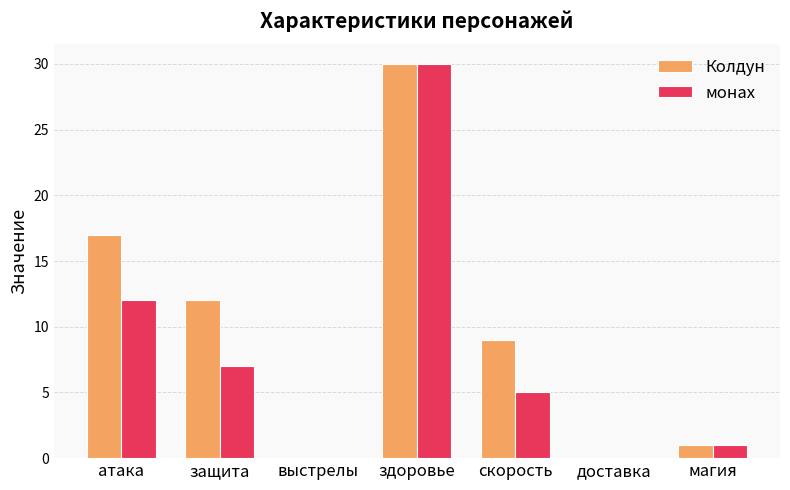

Reading right to left, list all the values displayed in this chart.

Колдун: 1	0	9	30	0	12	17
монах: 1	0	5	30	0	7	12